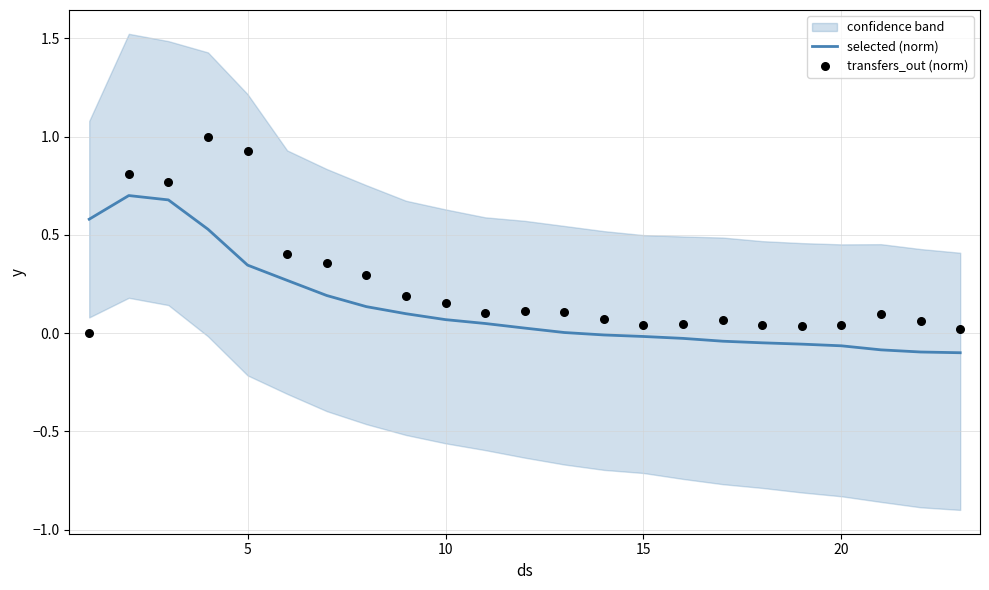

What are all the series names shown in the legend?

selected (norm), transfers_out (norm)